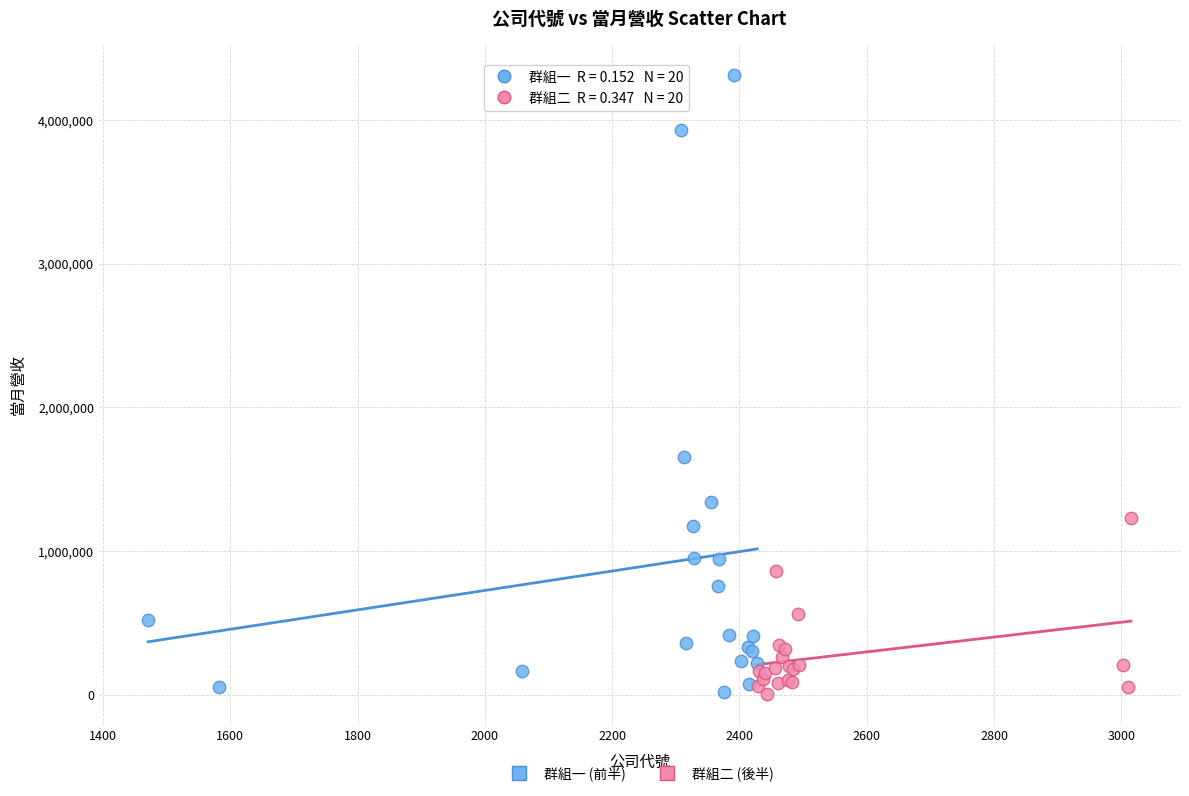

Which series reaches the maximum Y coordinate?

群組一 (前半)